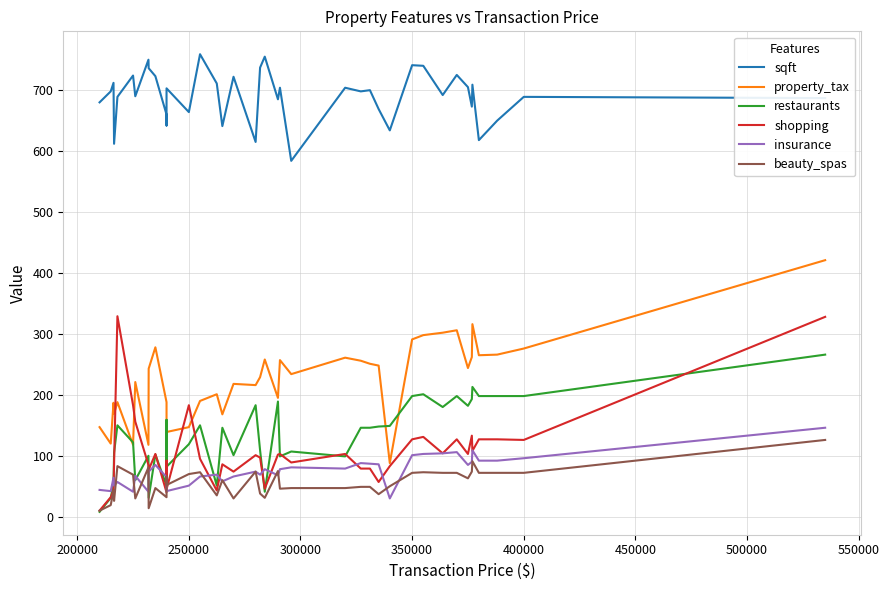

What are all the series names shown in the legend?

sqft, property_tax, restaurants, shopping, insurance, beauty_spas